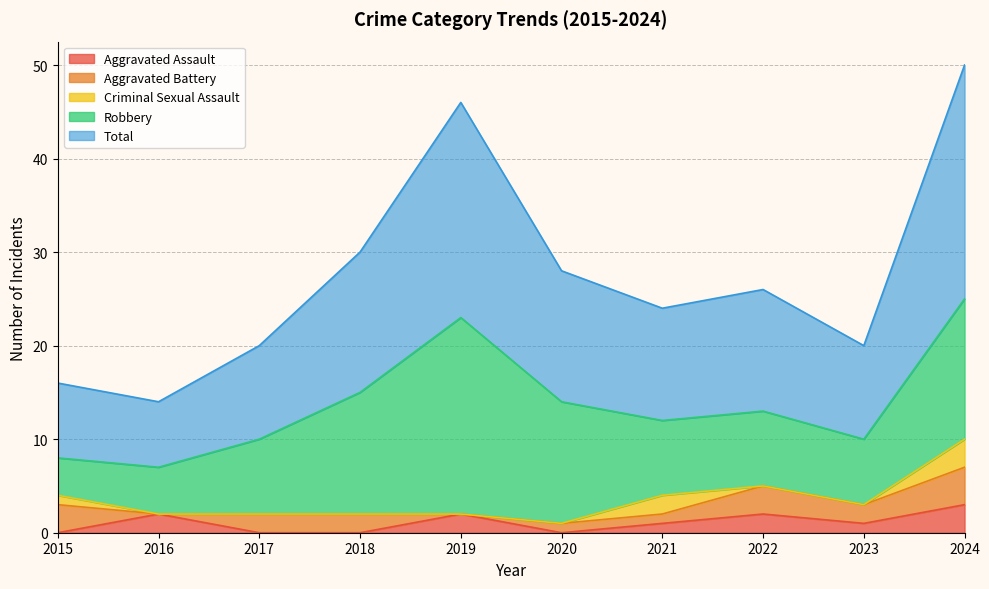

What are all the series names shown in the legend?

Aggravated Assault, Aggravated Battery, Criminal Sexual Assault, Robbery, Total